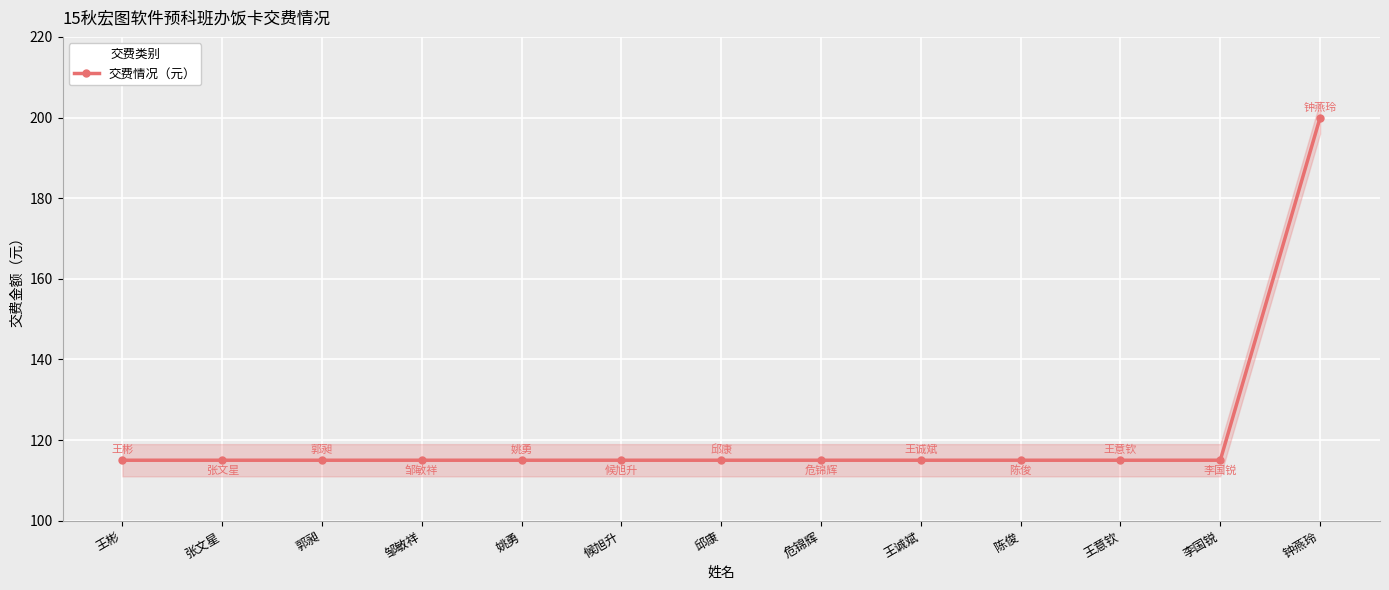

List the labels in order of value, largest first.

钟燕玲, 王彬, 张文星, 郭昶, 邹敏祥, 姚勇, 候旭升, 邱康, 危锦辉, 王诚斌, 陈俊, 王意钦, 李国锐